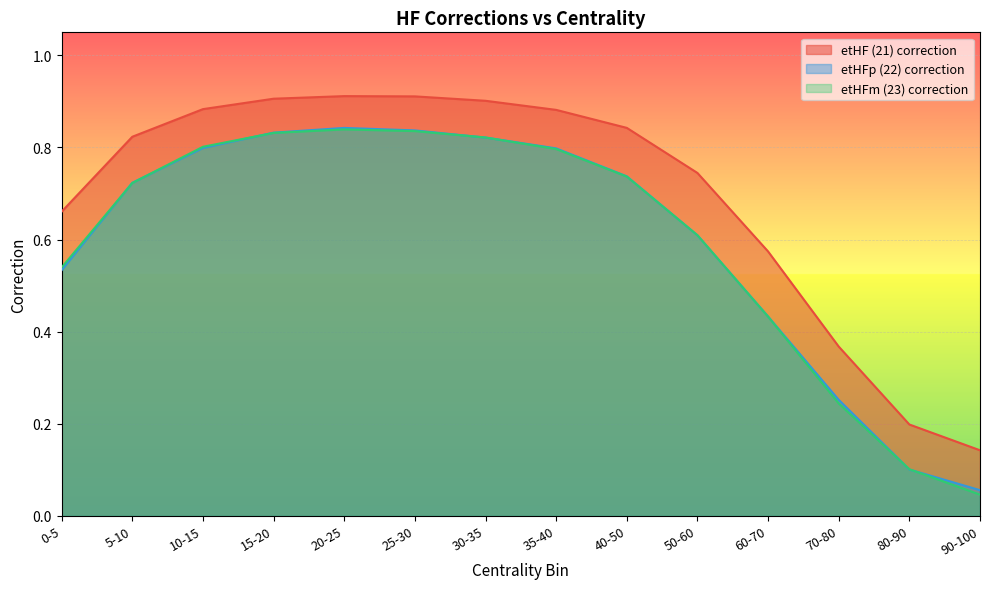

True or false: etHF (21) correction and etHFm (23) correction cross at least once.

False